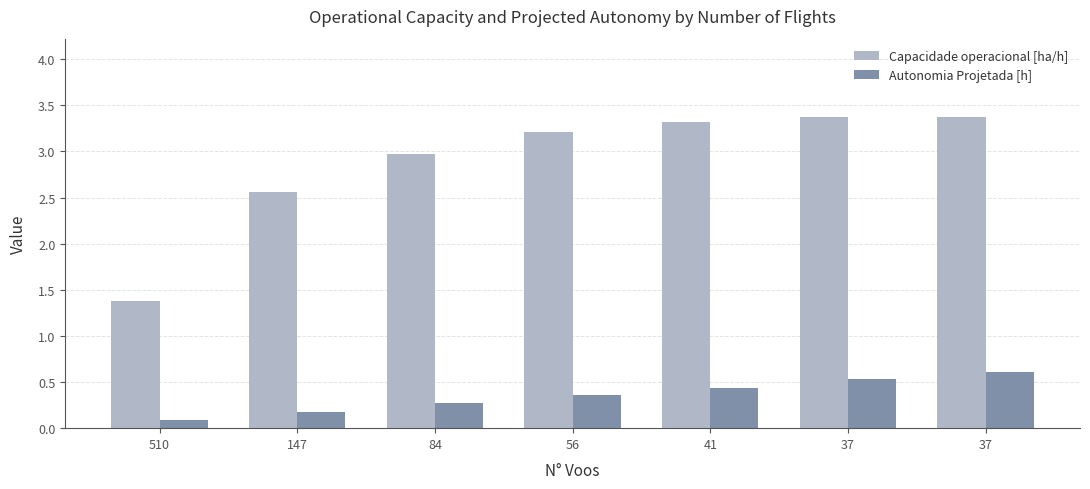

Reading left to right, list all the values displayed in this chart.

Capacidade operacional [ha/h]: 1.4	2.6	3.0	3.2	3.3	3.4	3.4
Autonomia Projetada [h]: 0.1	0.2	0.3	0.4	0.4	0.5	0.6